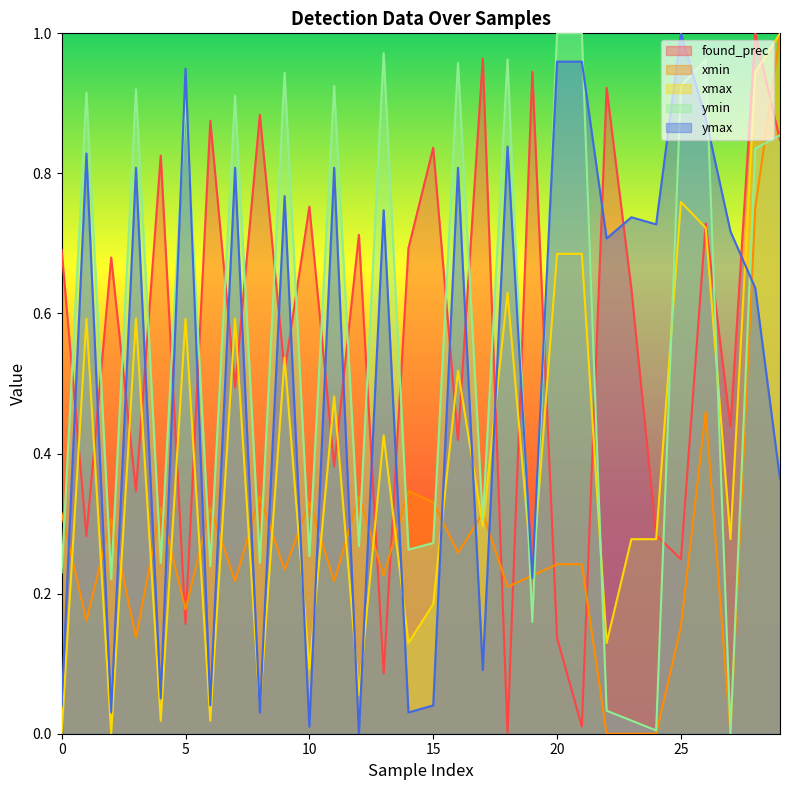

What is the difference between the xmax values at 22 and 11?

0.4